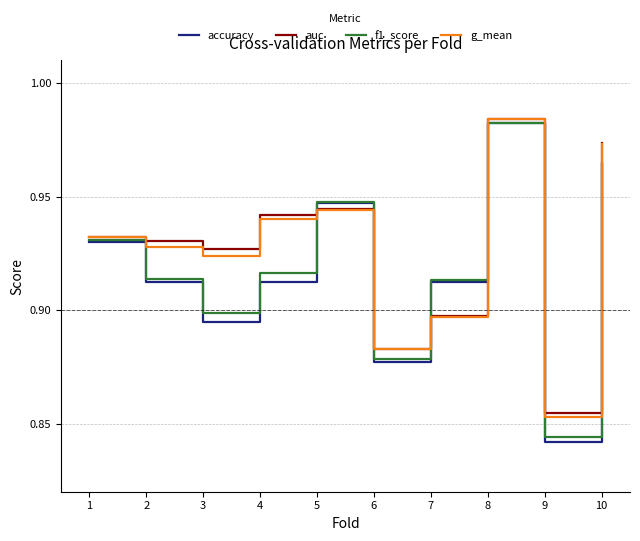

True or false: auc and accuracy intersect in this chart.

True